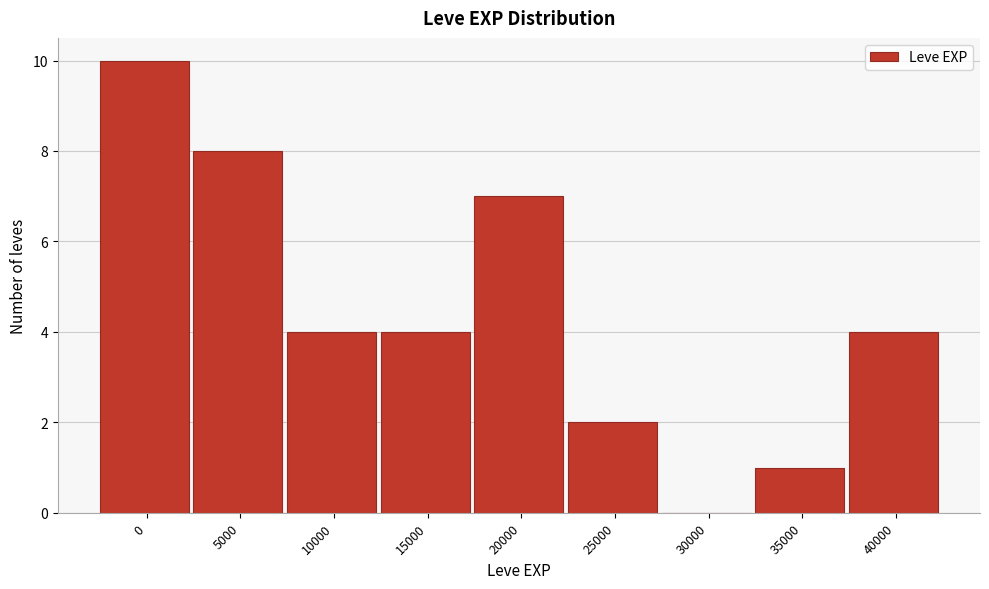

Reading left to right, what are all the values shown in this chart?

0=10	5000=8	10000=4	15000=4	20000=7	25000=2	30000=0	35000=1	40000=4